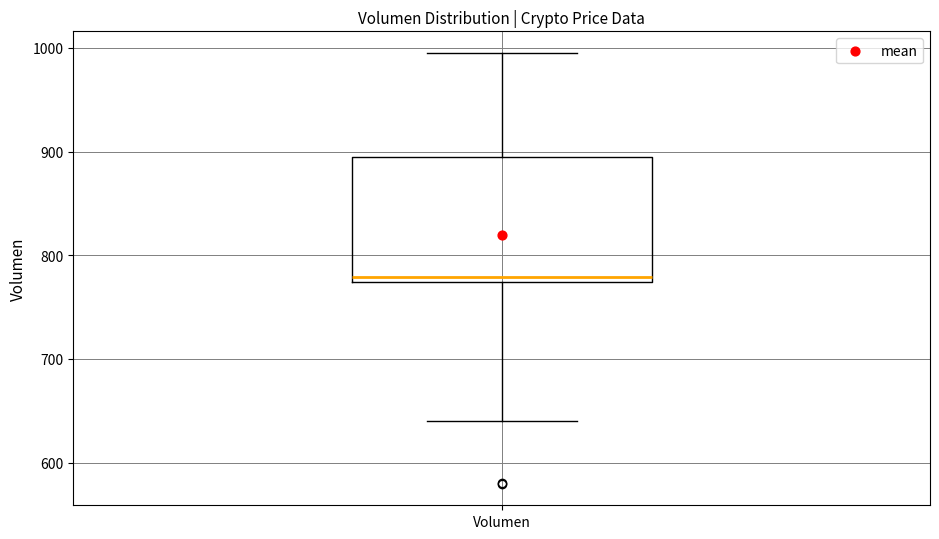

Transcribe this box plot: give where the median line is, the range the box spans, and where the two whiskers end, as read against the y-axis. The values are not printed on the chart, so give them approximately, as read against the axis.

median 780, box 770 to 890, whiskers 640 to 1000